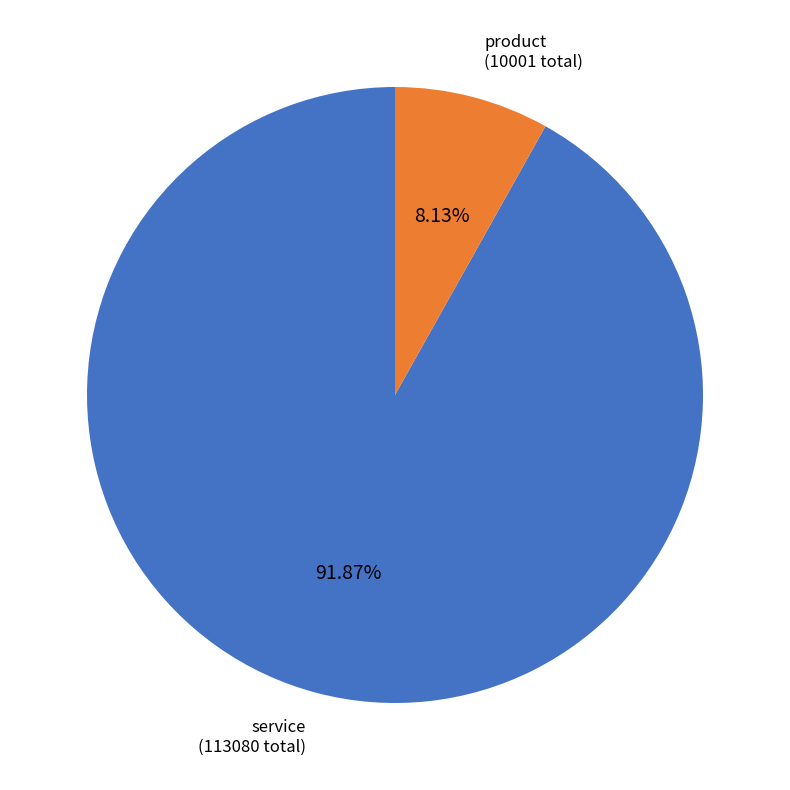

Combined, do service and product account for over 50%?

Yes